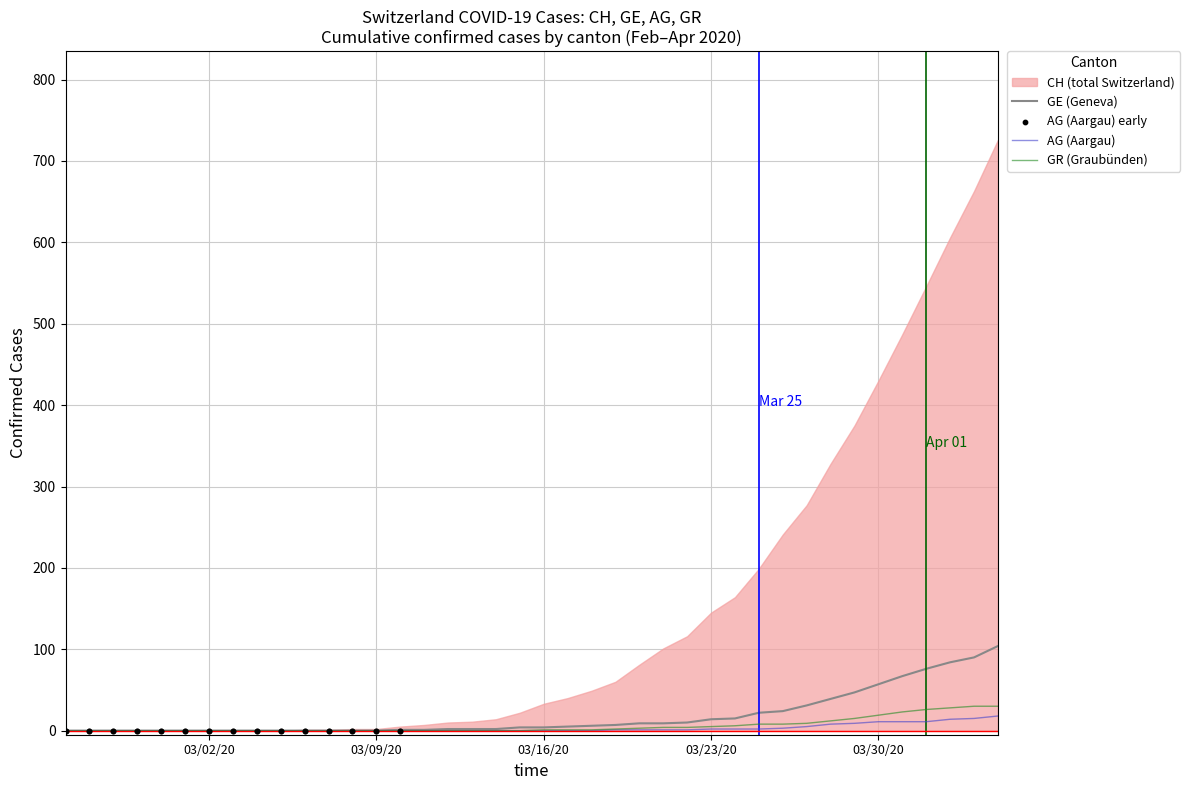

What is the maximum value for GE (Geneva)?

104